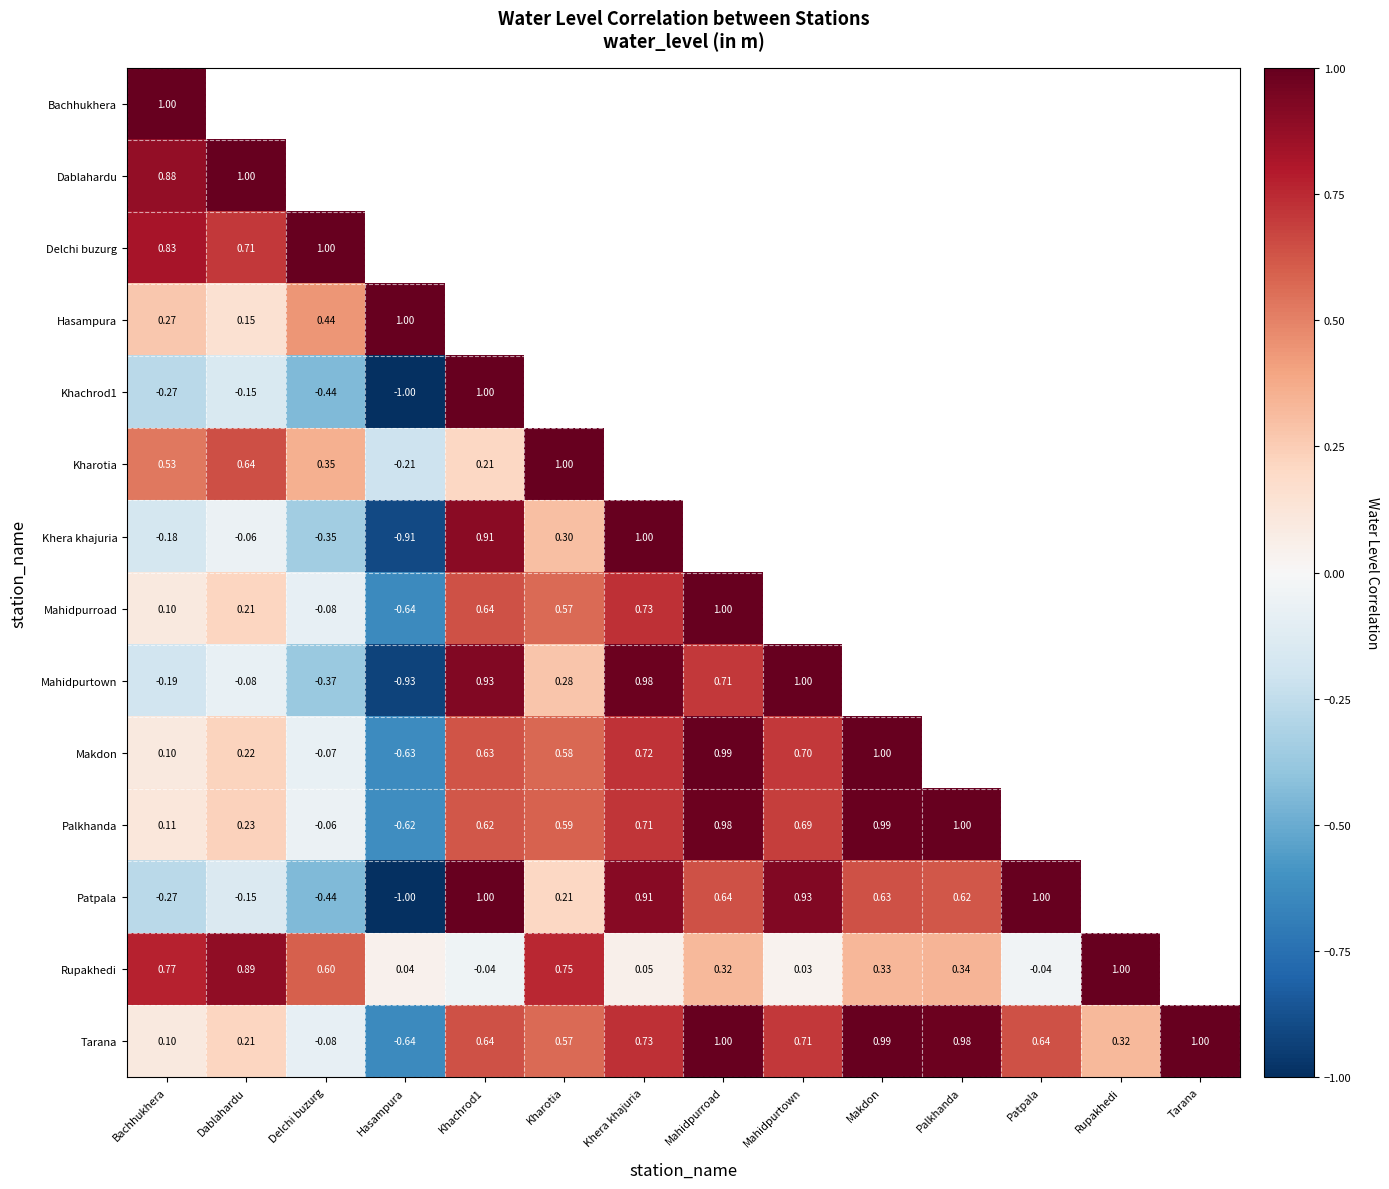

Is the value of Delchi buzurg at Dablahardu greater than the value of Hasampura at Hasampura?

No